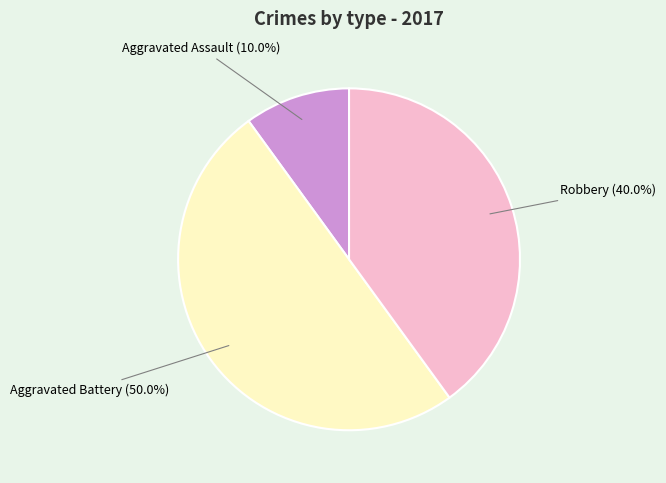

Which category has the smallest portion of the pie?

Aggravated Assault